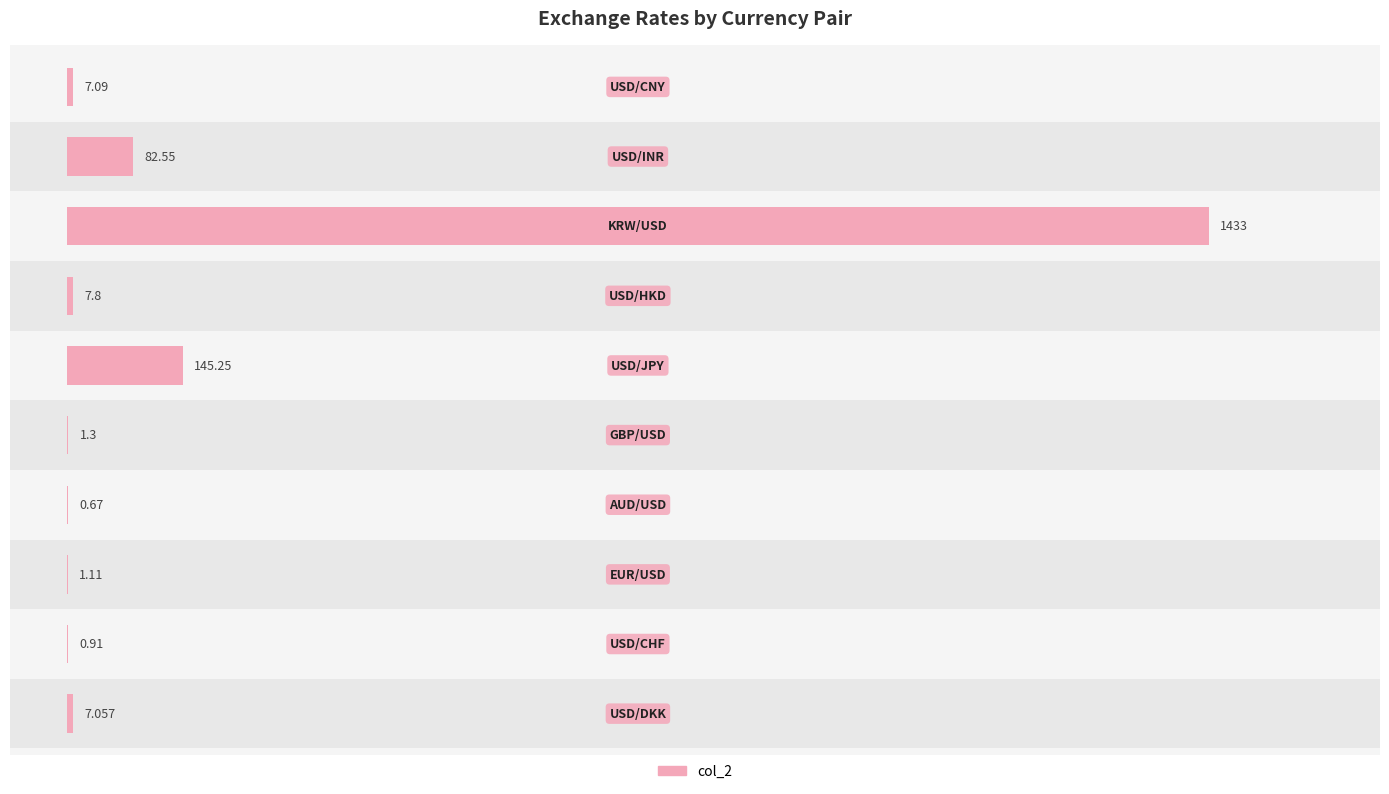

True or false: the data shows 29.8 at 7.

False